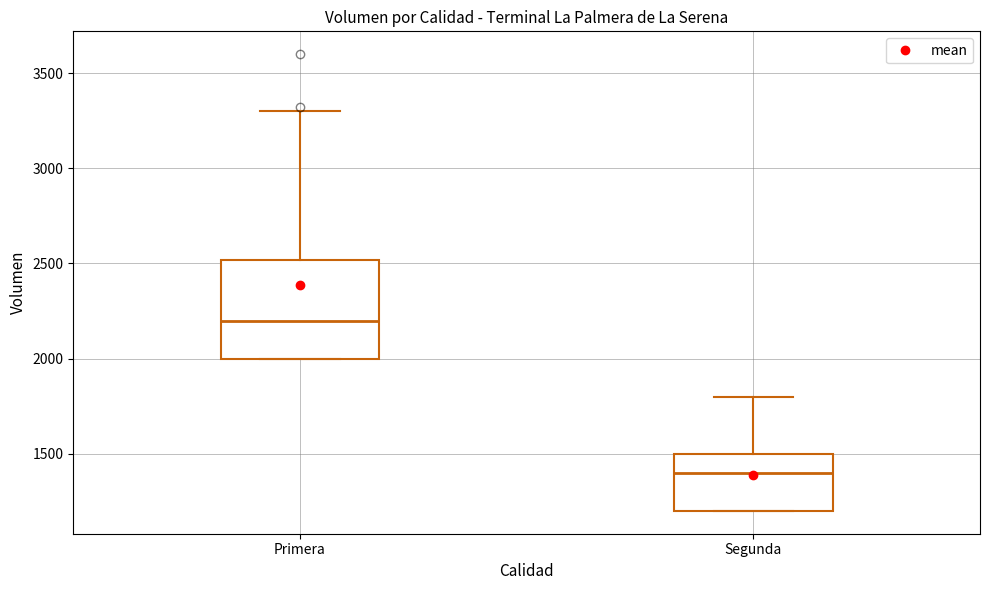

Comparing the boxes themselves (not the whiskers), which one is the tallest?

Primera